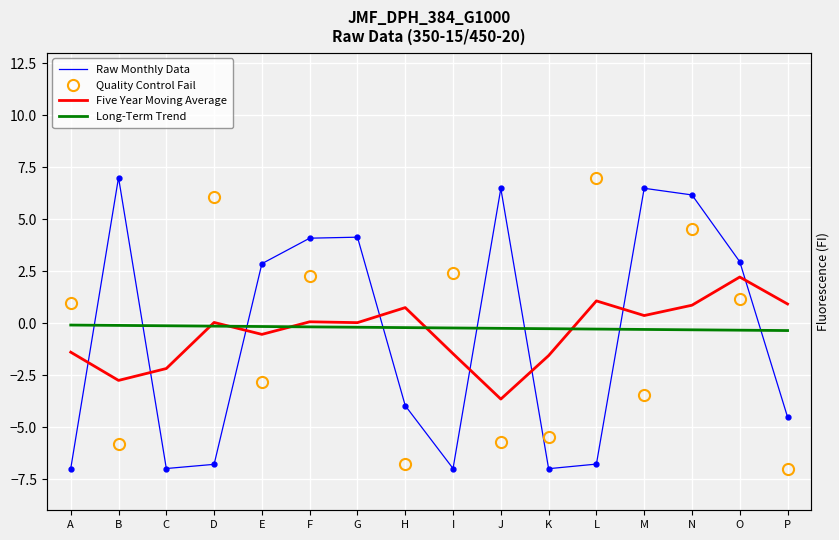

What is the average value of the Raw Monthly Data series?

-0.6